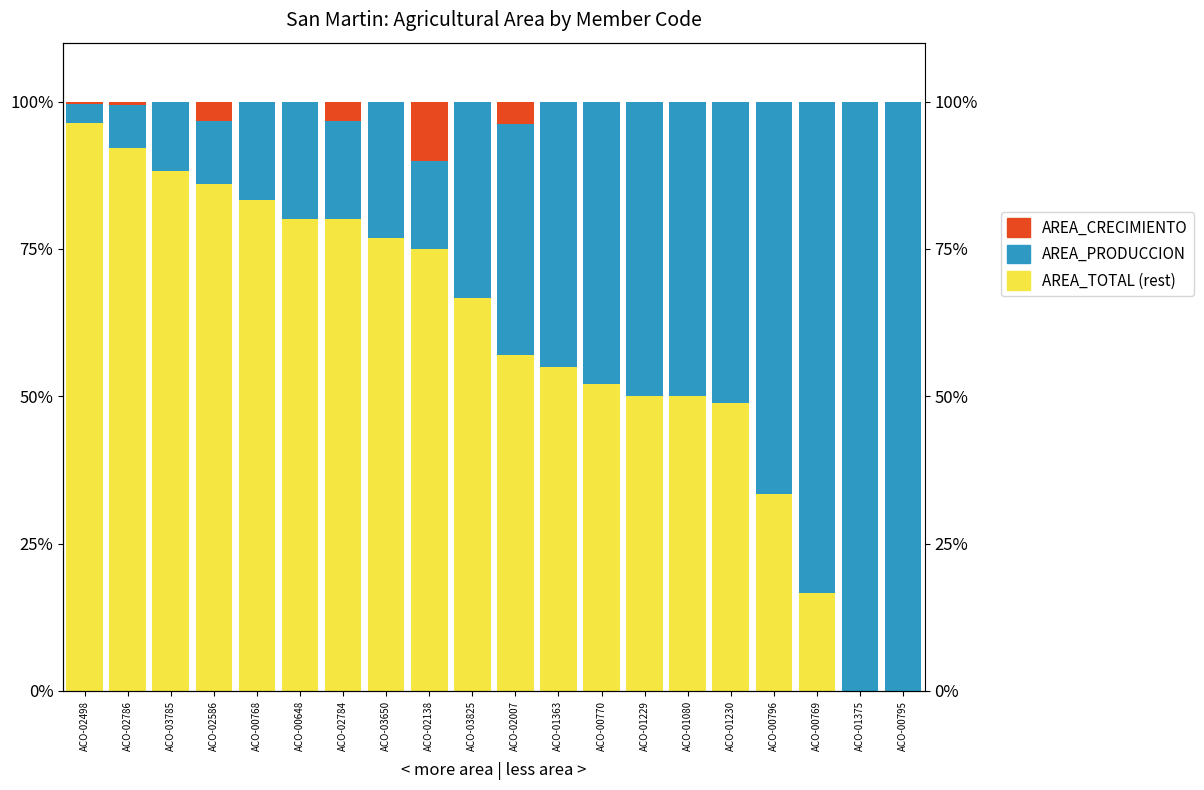

What is the label of the 15th bar from the left?

ACO-01080